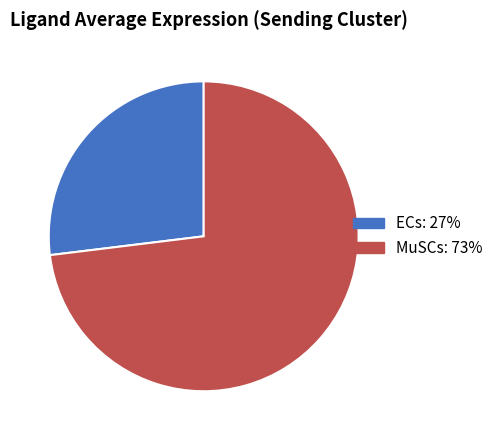

Does ECs represent more than half of the total?

No